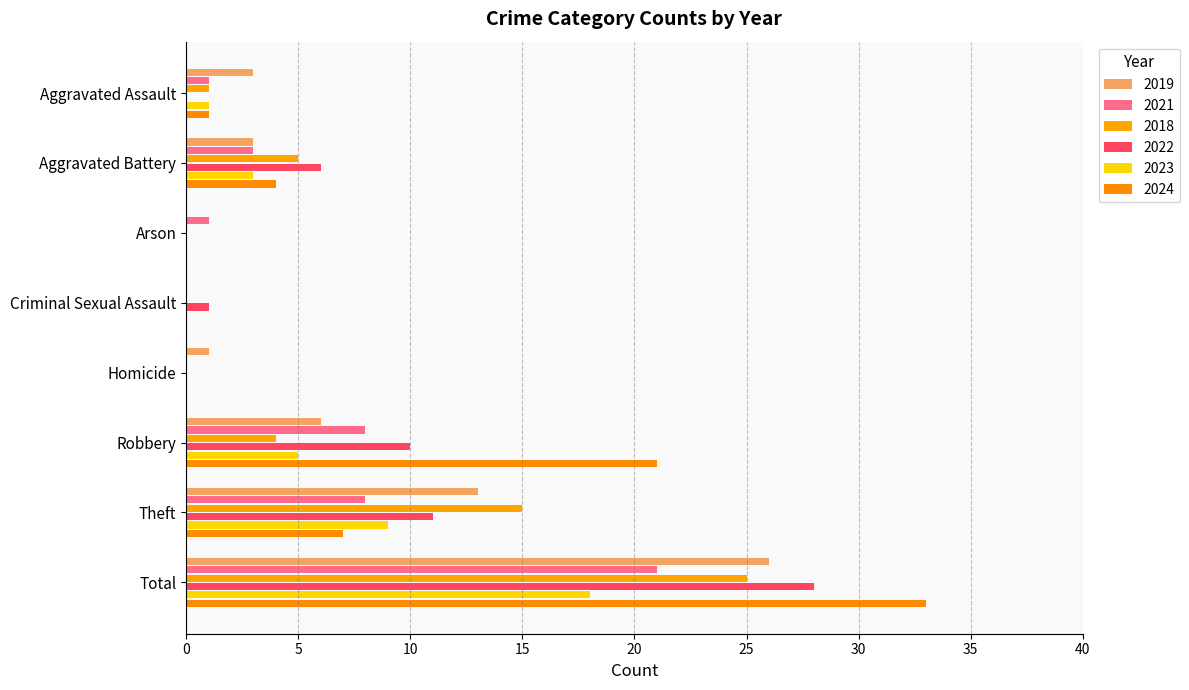

The 2019 series shows 2 at Homicide. True or false?

False